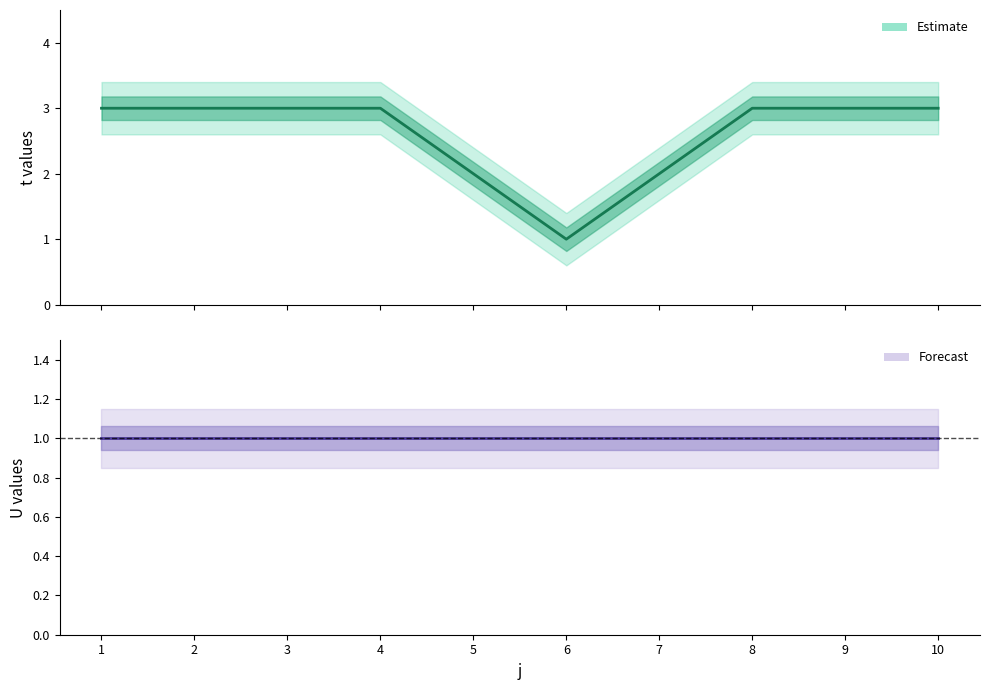

Does the chart display data point markers on the line(s)?

No